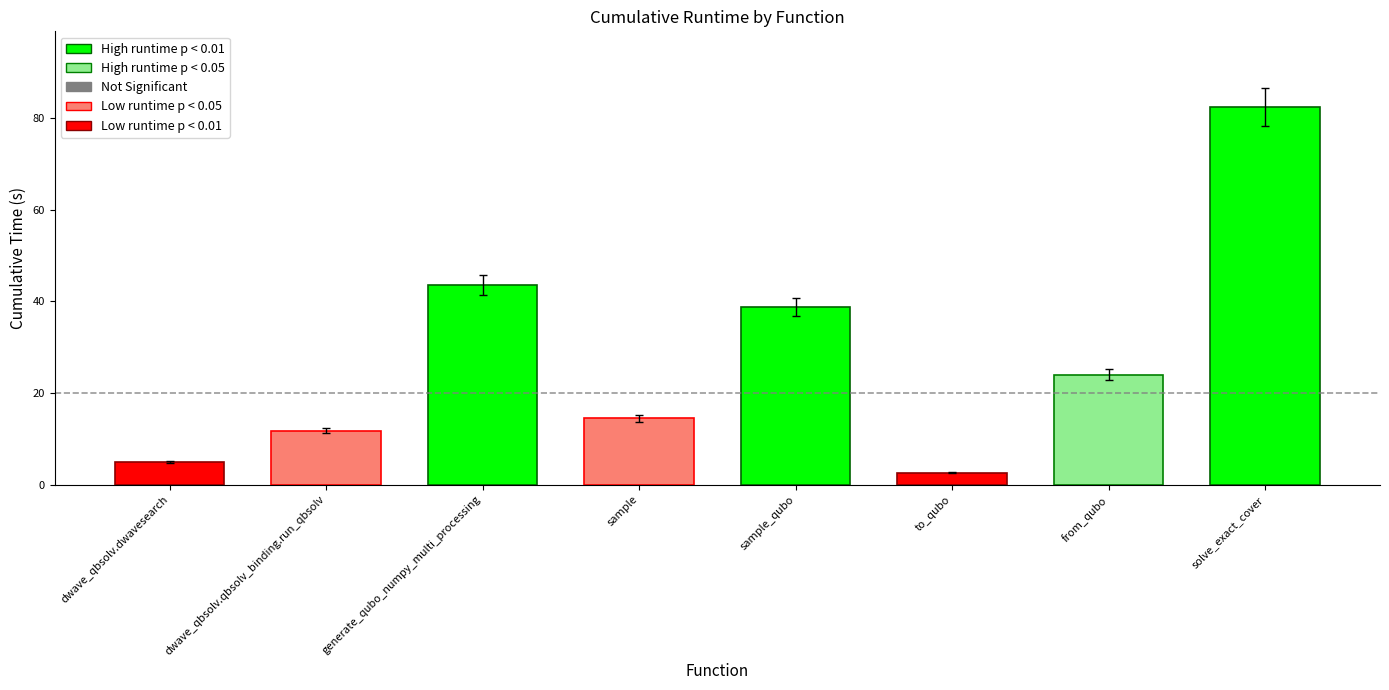

The value at sample_qubo is 38.7. True or false?

True